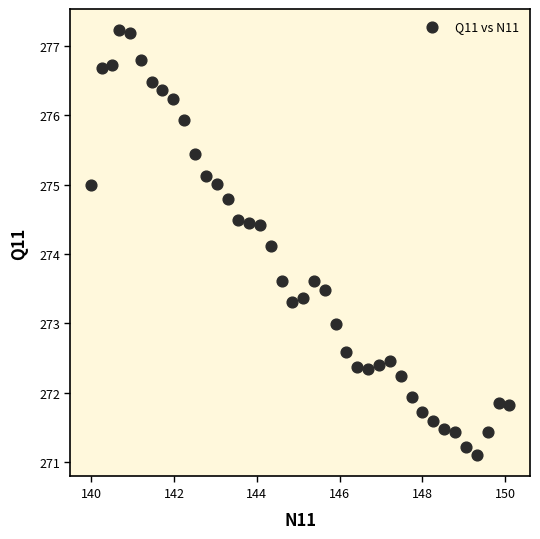

What is the range of Y values (max minus min)?

6.1